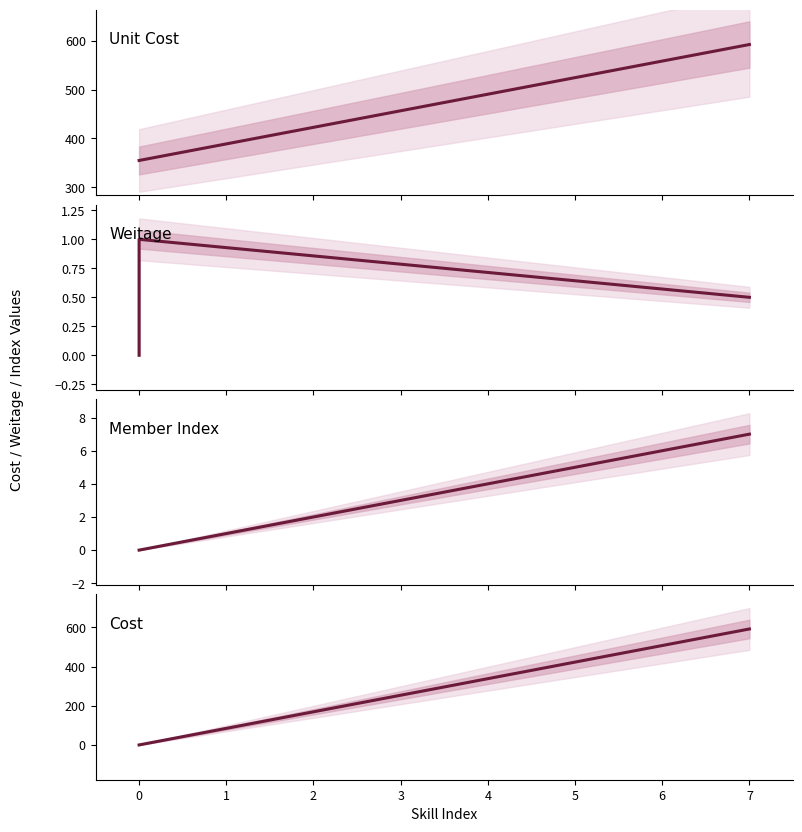

Which series changed the most between 0 and 7?

Cost